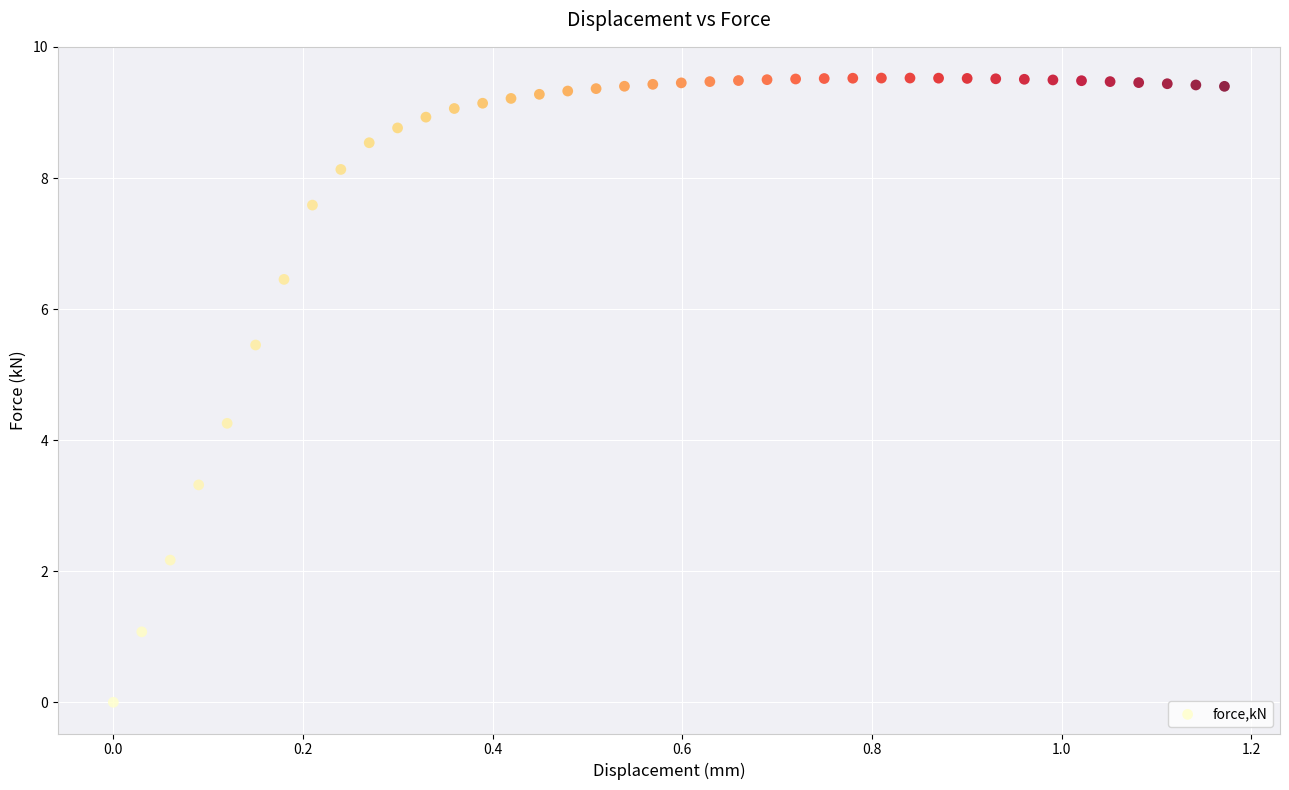

What Y value in the scatter plot is closest to 4?

4.3